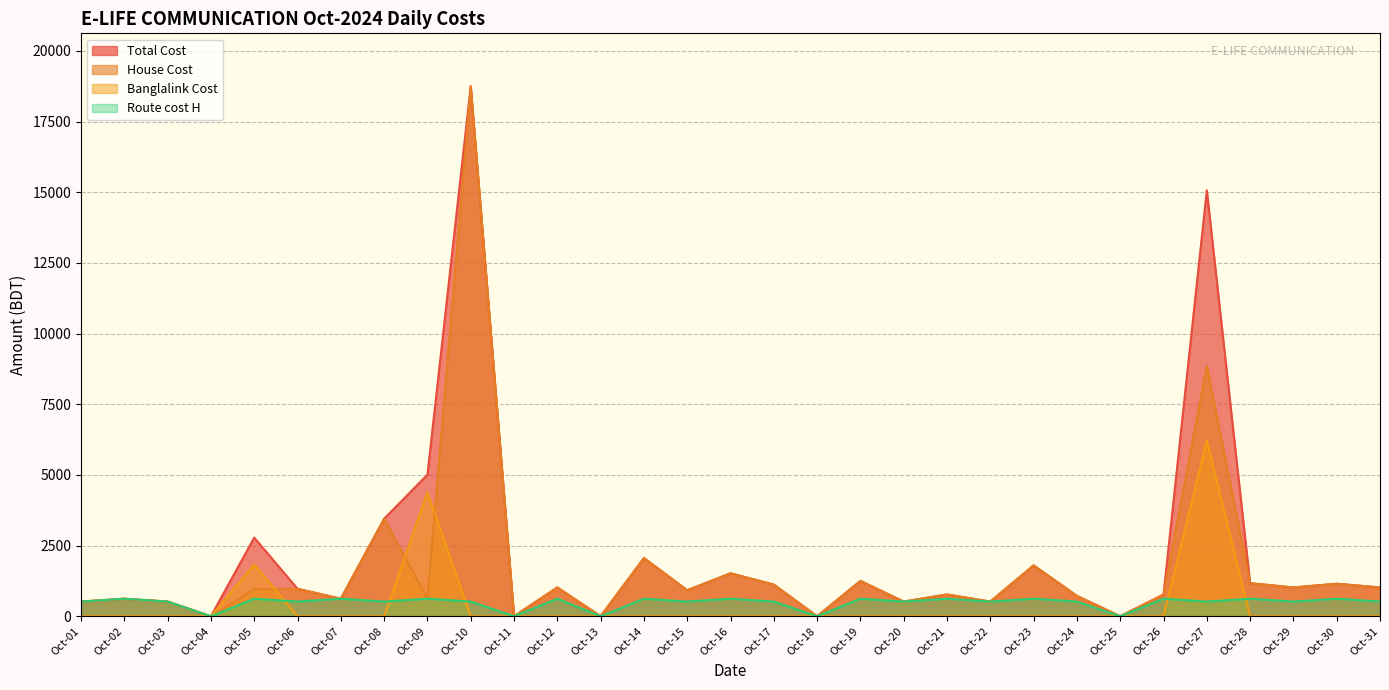

Where is Banglalink Cost nearest to the value 3110?

Oct-09